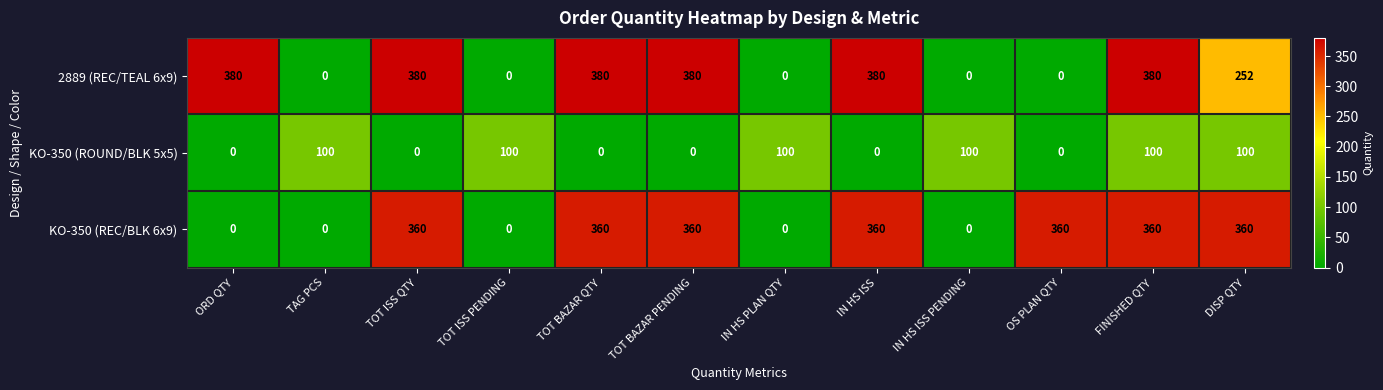

What is the total value across all series at TOT BAZAR QTY?

740